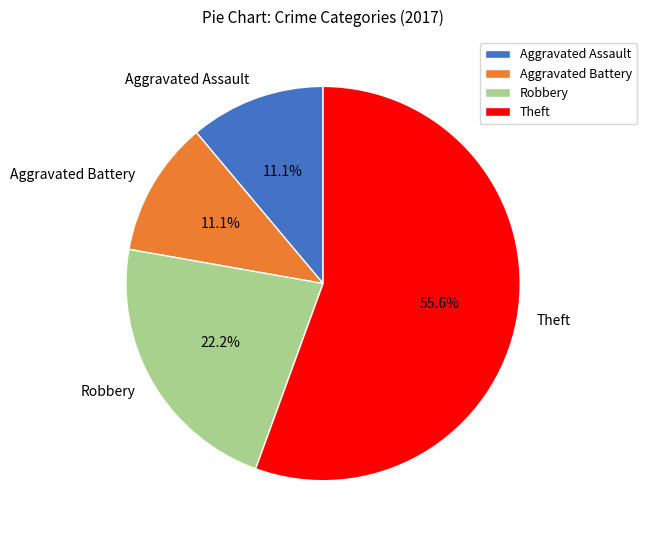

Which has a higher value, Aggravated Assault or Theft?

Theft